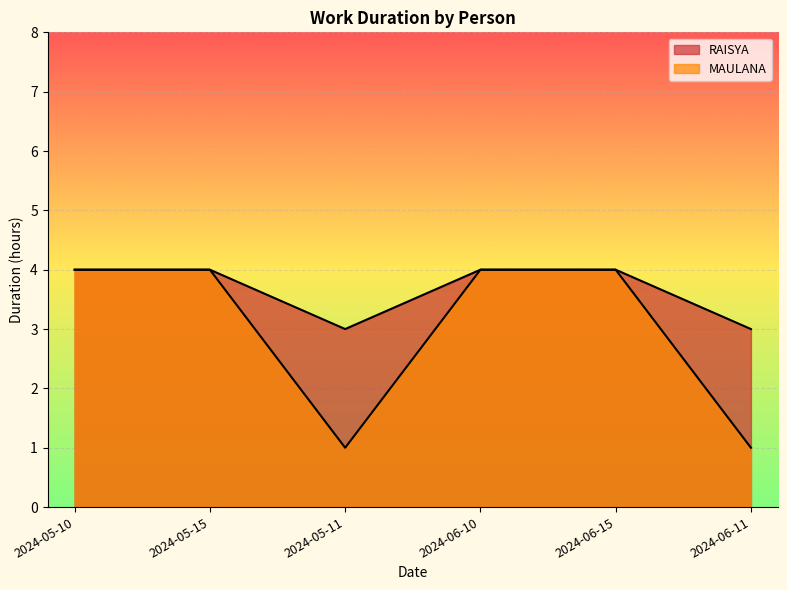

What position from the right is 2024-05-11?

4